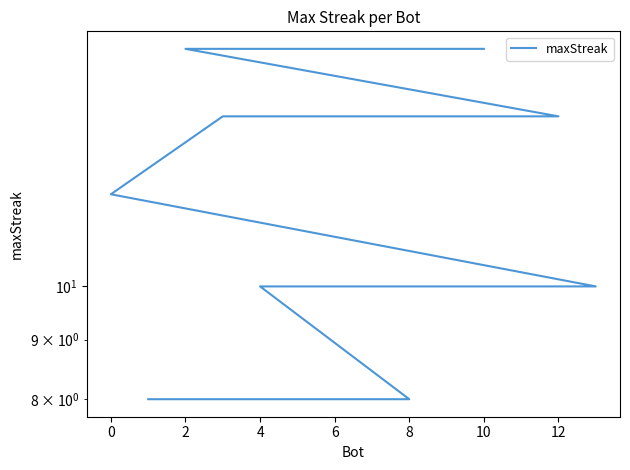

The chart shows a value of 7 at 4. True or false?

False